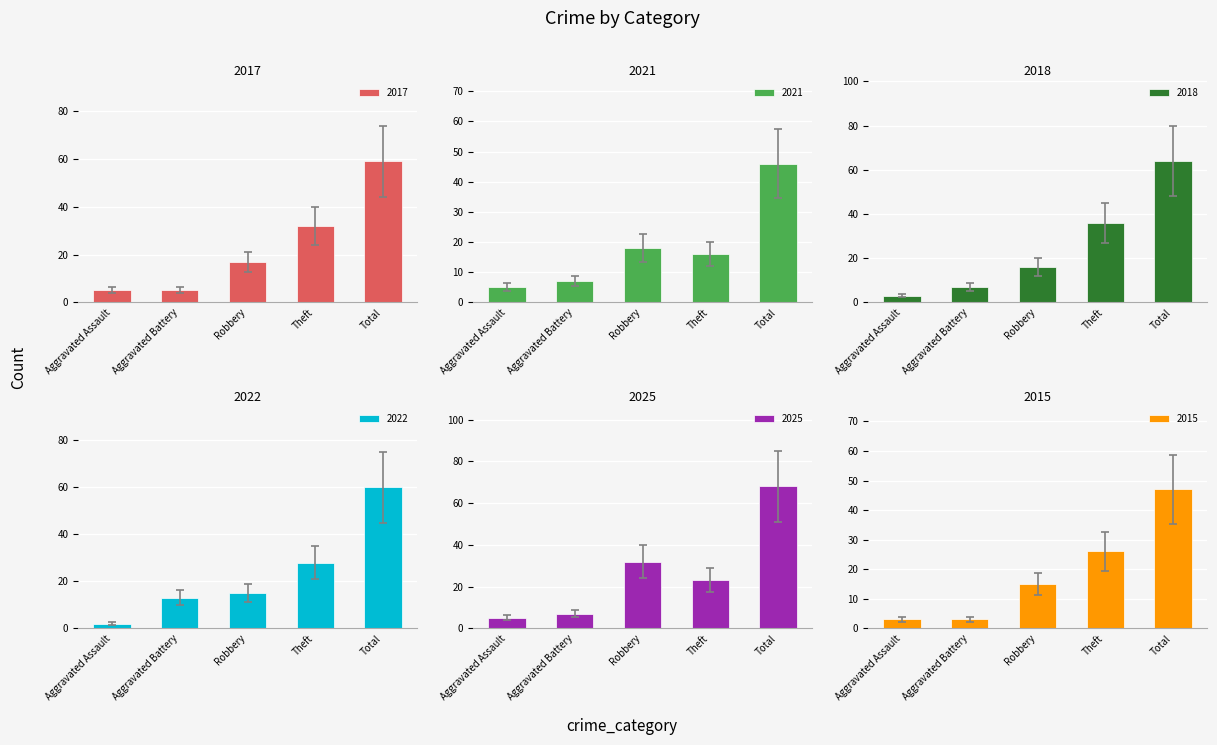

At which label does 2017 first exceed 12?

Robbery